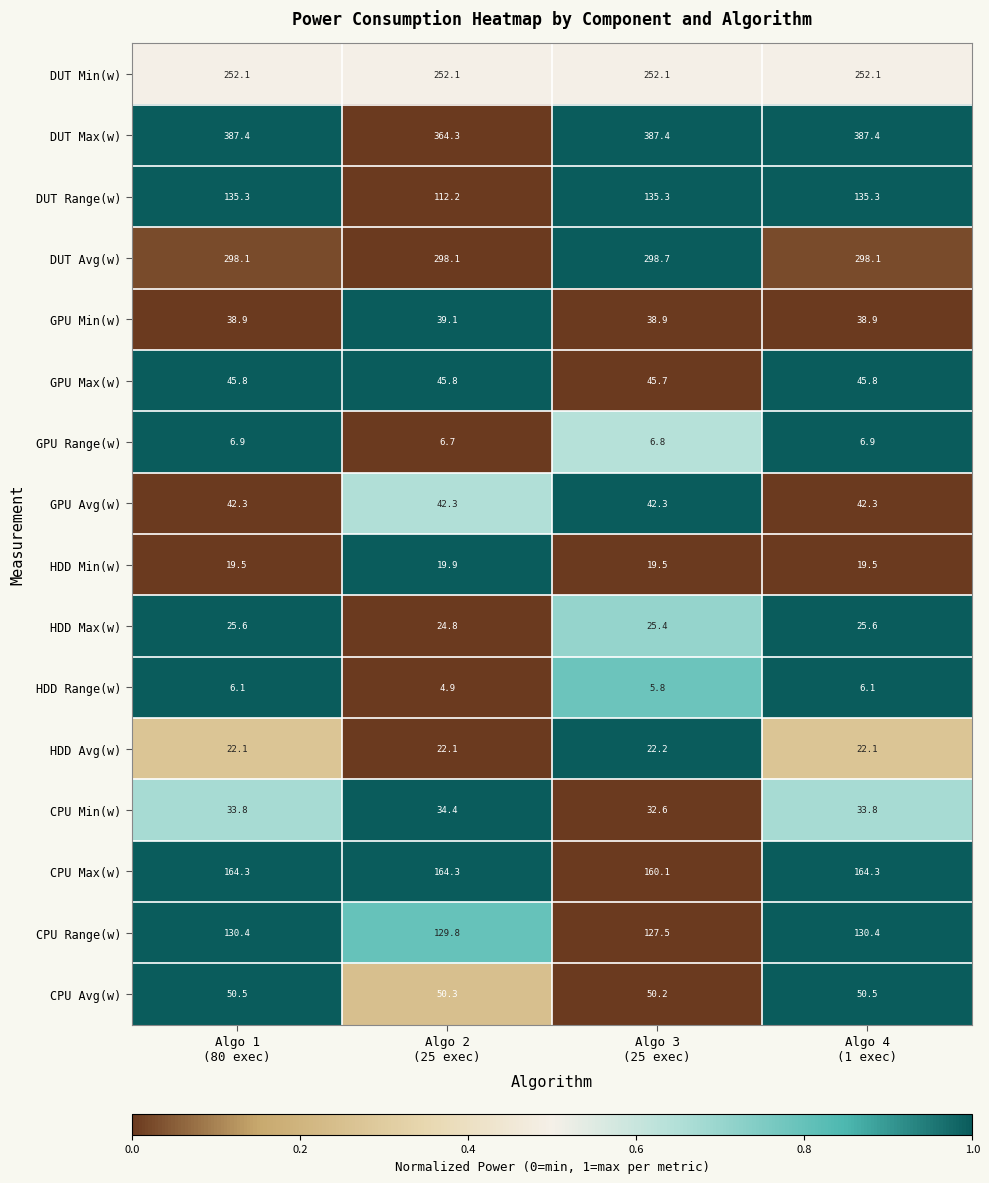

Which series has the largest total across all categories?

DUT Max(w)